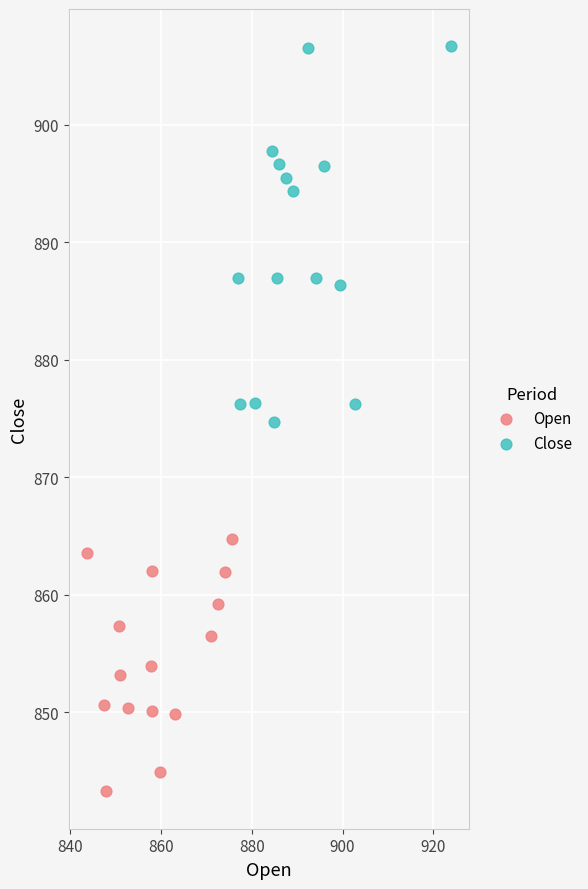

Which series has the widest spread of Y values?

Close